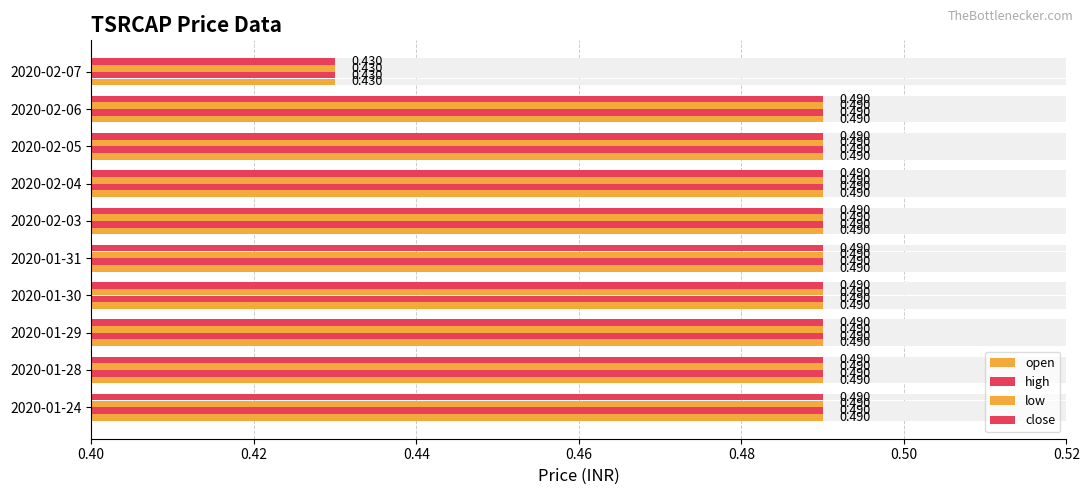

How many groups of bars are there?

10